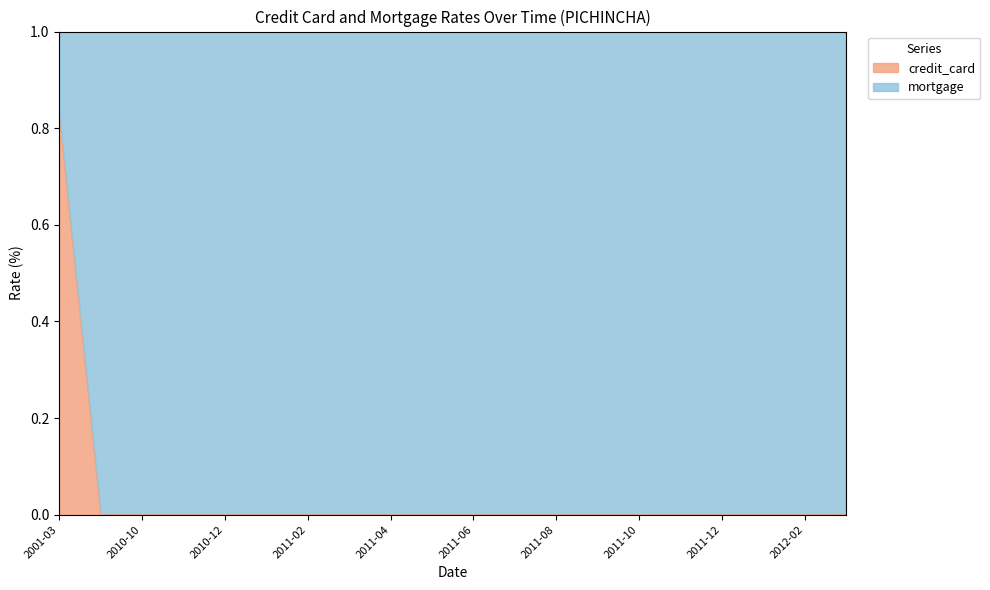

Between 2010-10 and 2010-11, which is larger?

2010-10